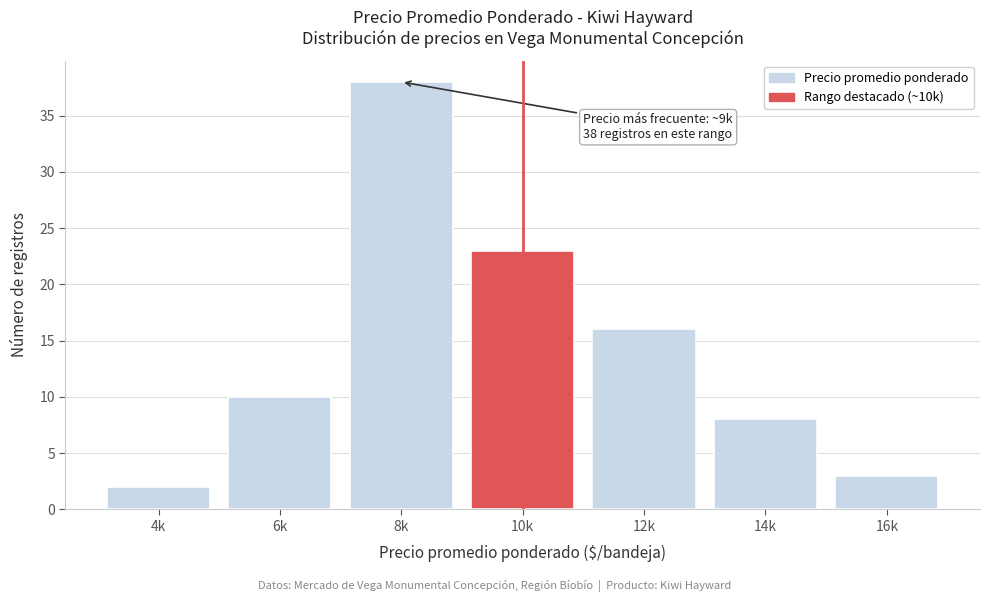

Reading left to right, list all the values displayed in this chart.

4k=2	6k=10	8k=38	10k=23	12k=16	14k=8	16k=3